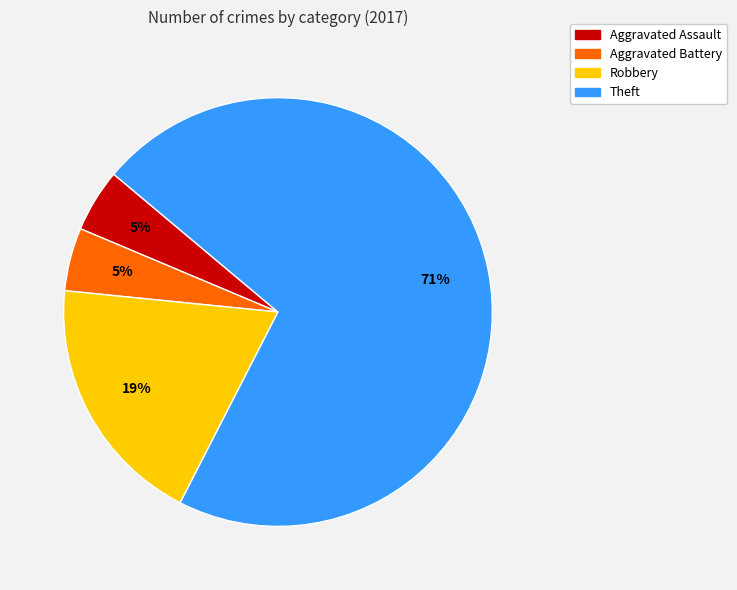

What percentage is the Robbery slice, to the nearest percent?

19%